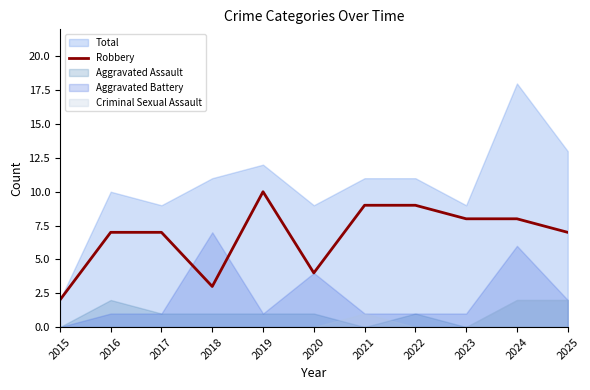

What is the difference between the values at 2020 and 2017?

3